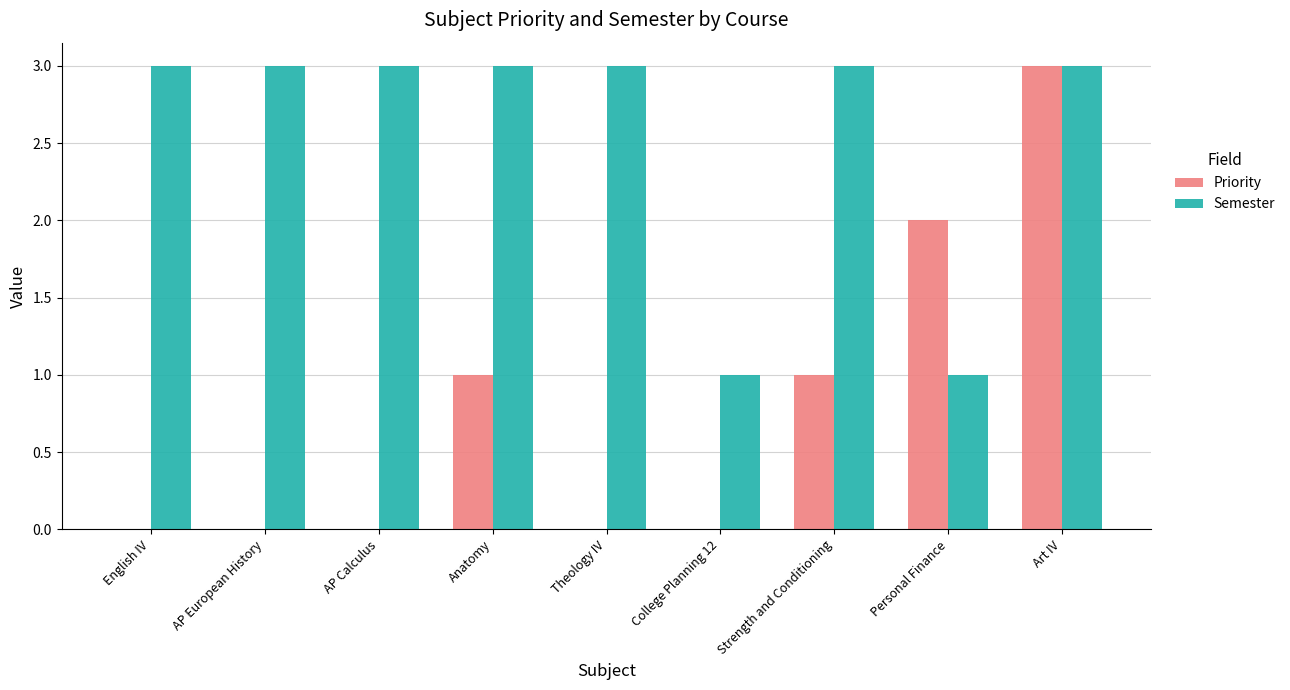

Reading right to left, list all the values displayed in this chart.

Priority: Art IV=3	Personal Finance=2	Strength and Conditioning=1	College Planning 12=0	Theology IV=0	Anatomy=1	AP Calculus=0	AP European History=0	English IV=0
Semester: Art IV=3	Personal Finance=1	Strength and Conditioning=3	College Planning 12=1	Theology IV=3	Anatomy=3	AP Calculus=3	AP European History=3	English IV=3